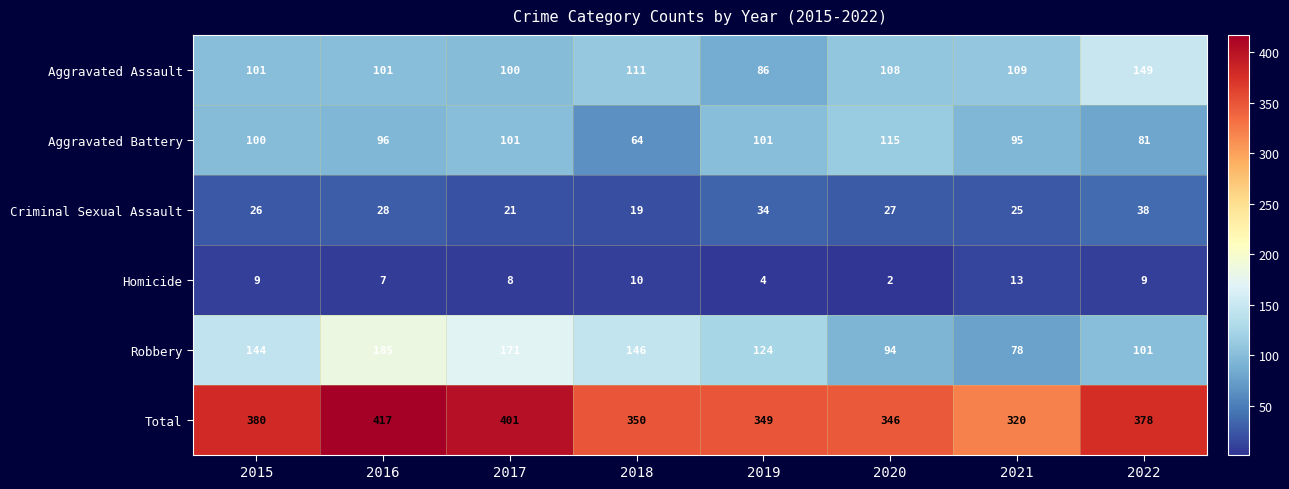

Which series changed the most between 2015 and 2017?

Robbery